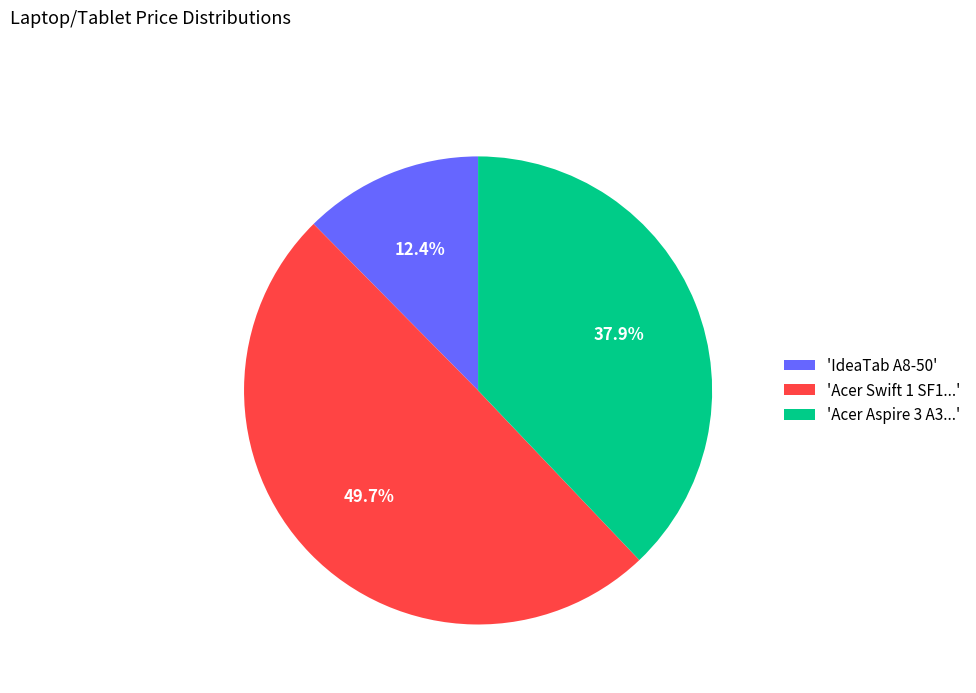

Which category has the biggest portion of the pie?

'Acer Swift 1 SF1...'